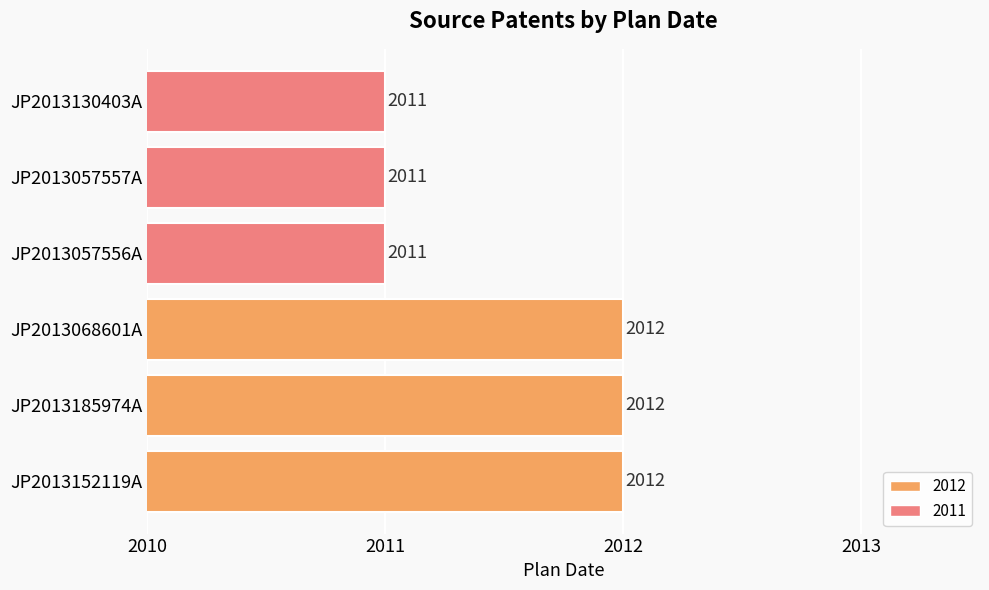

Read the value at JP2013185974A.

2012